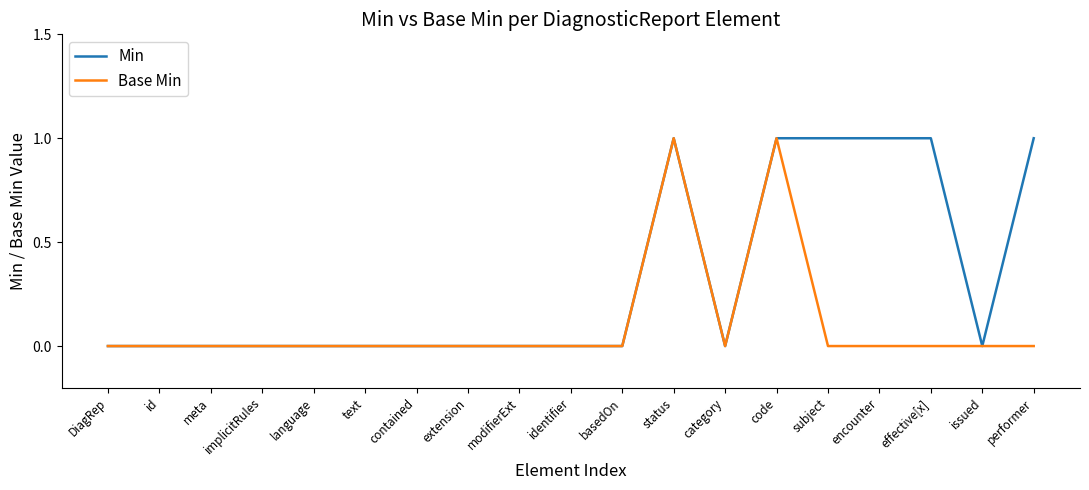

What are all the series names shown in the legend?

Min, Base Min